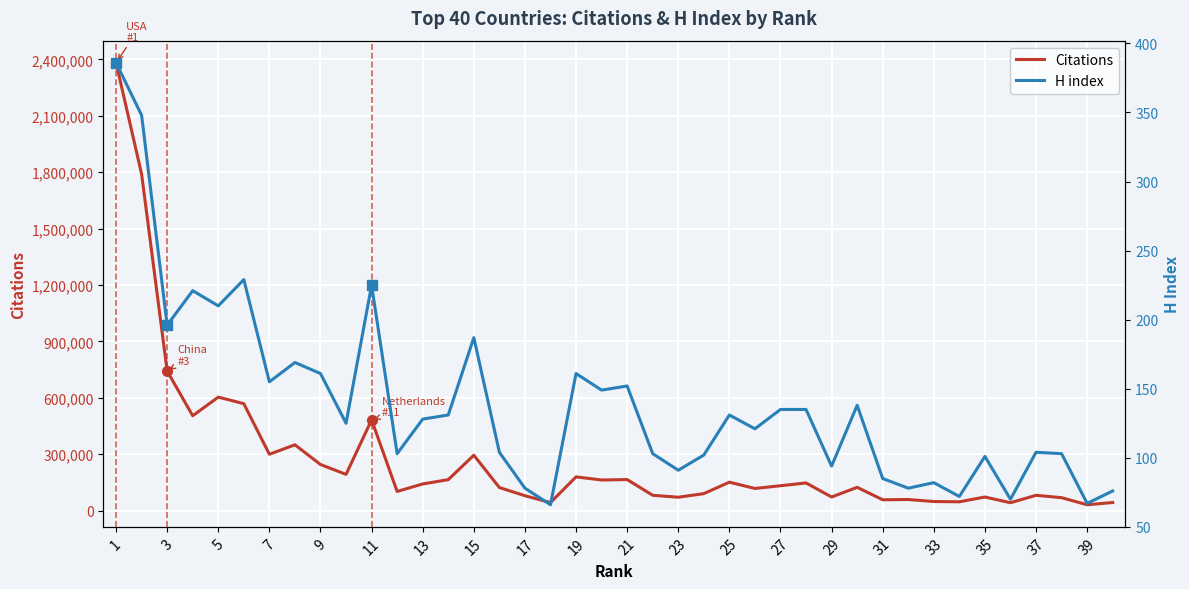

The Citations series shows 294978 at 15. True or false?

True